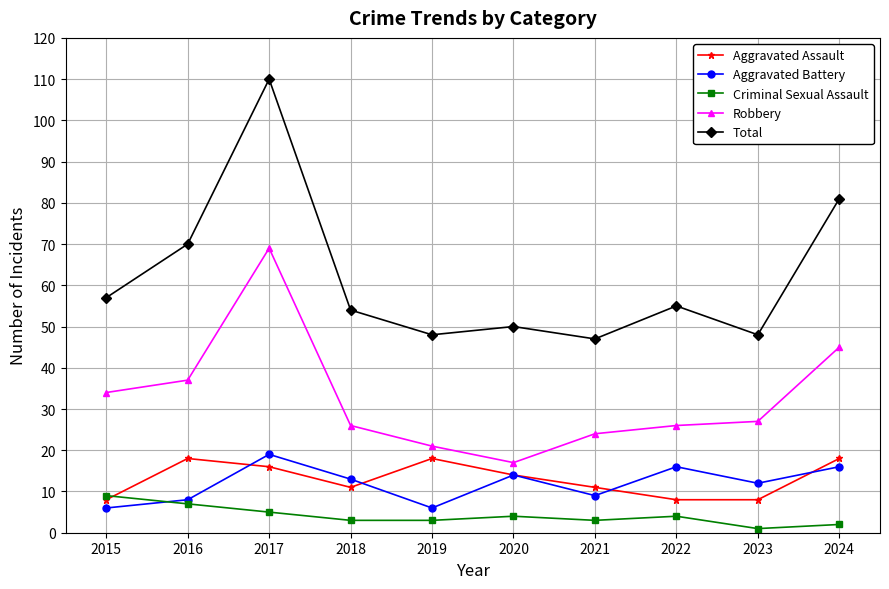

What is the average value of the Total series?

62